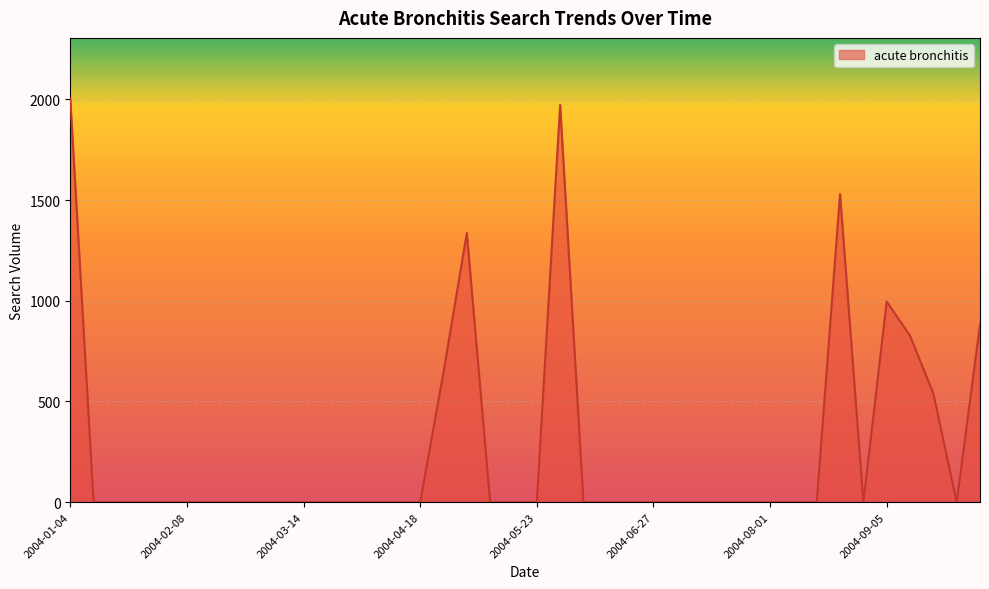

What is the maximum value shown in the chart?

2005.0